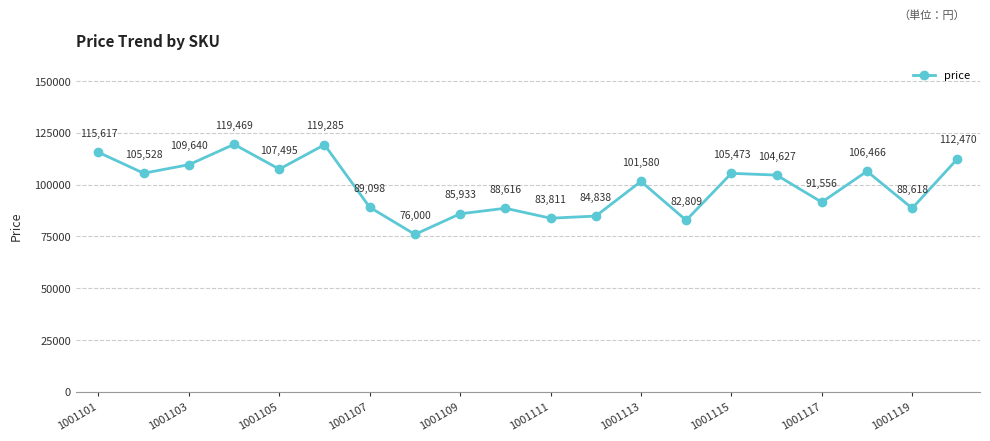

True or false: the data has more than 0 interior local peaks.

True